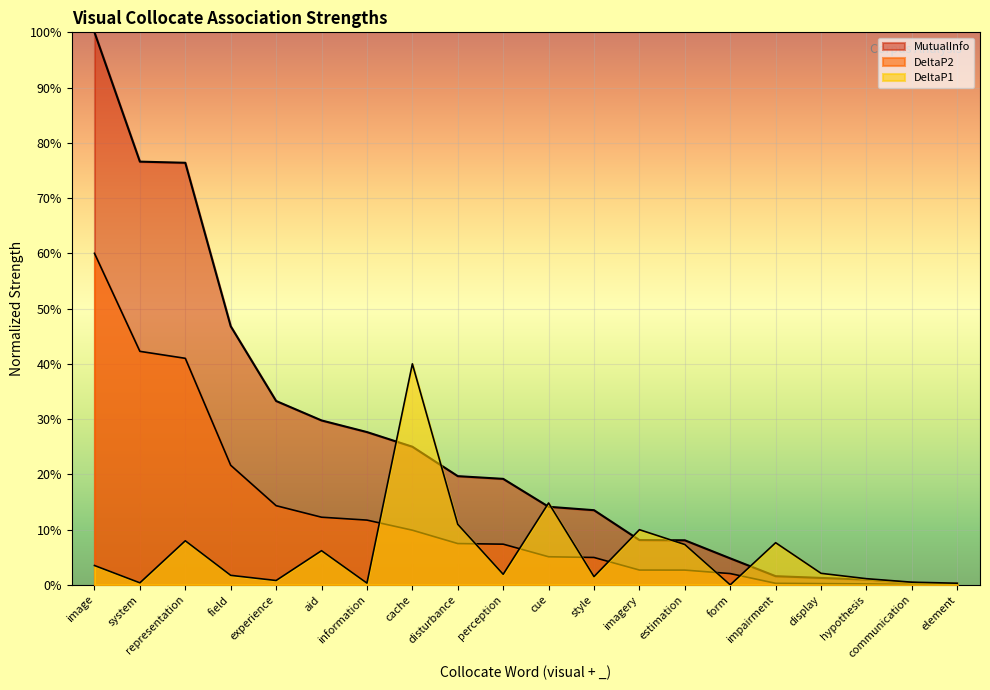

True or false: DeltaP1 has a value of 0.1 at impairment.

True